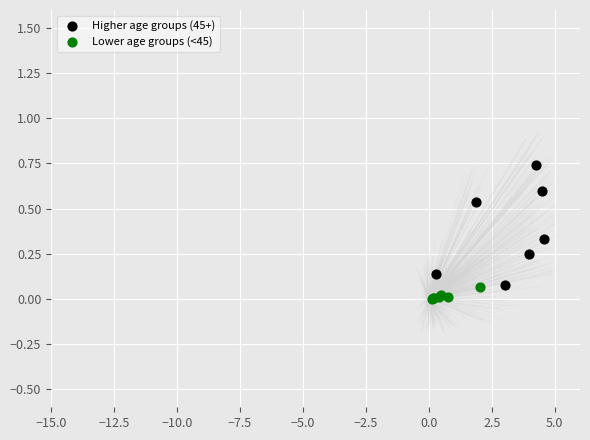

What are all the series names shown in the legend?

Higher age groups (45+), Lower age groups (<45)